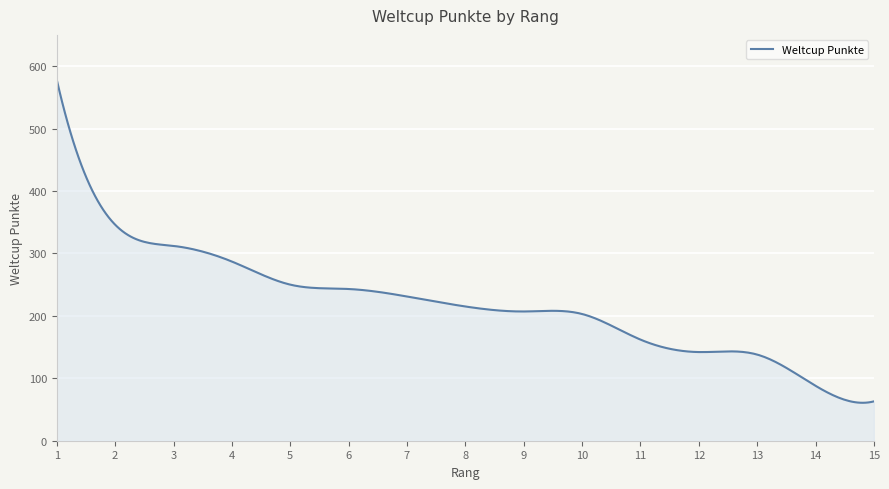

What is the minimum value shown in the chart?

60.8